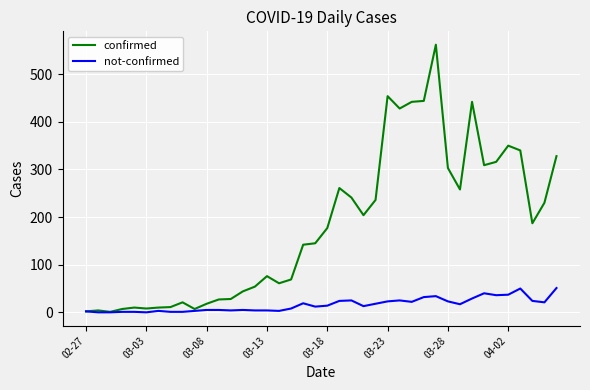

Which series has the largest range (max minus min)?

confirmed